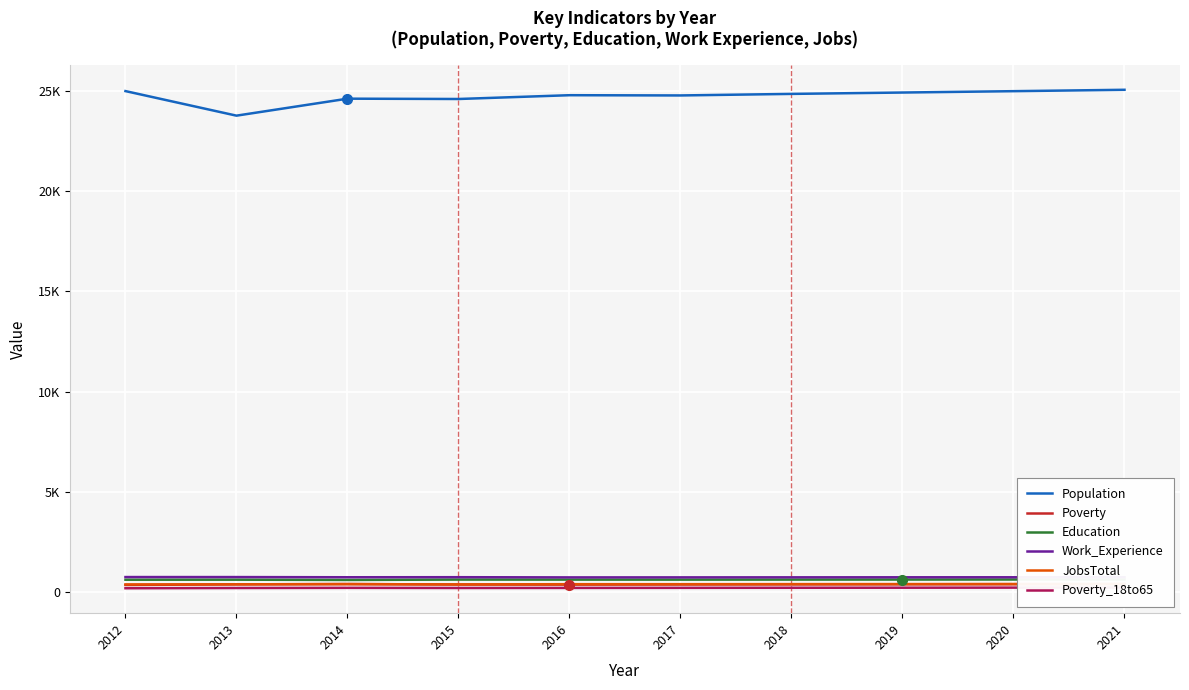

Rank the series by their maximum value, from highest to lowest.

Population, Work_Experience, Education, JobsTotal, Poverty, Poverty_18to65